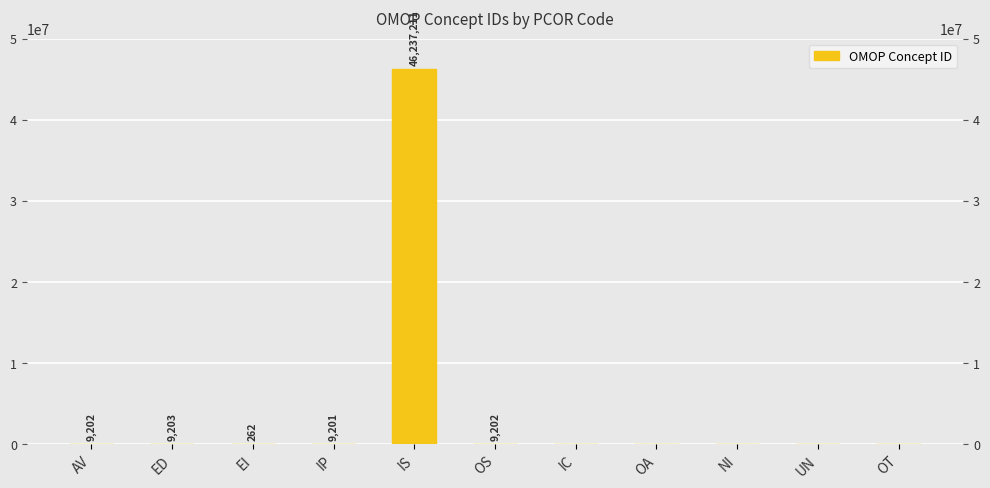

Count the number of categories in the chart.

11